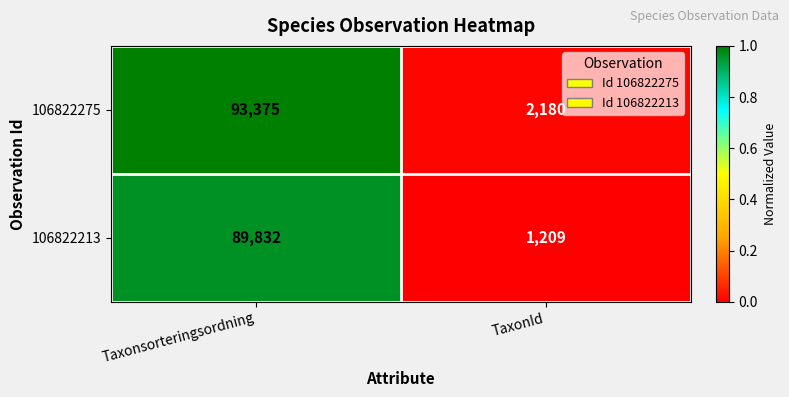

The value of 106822213 at Taxonsorteringsordning is 61831. True or false?

False